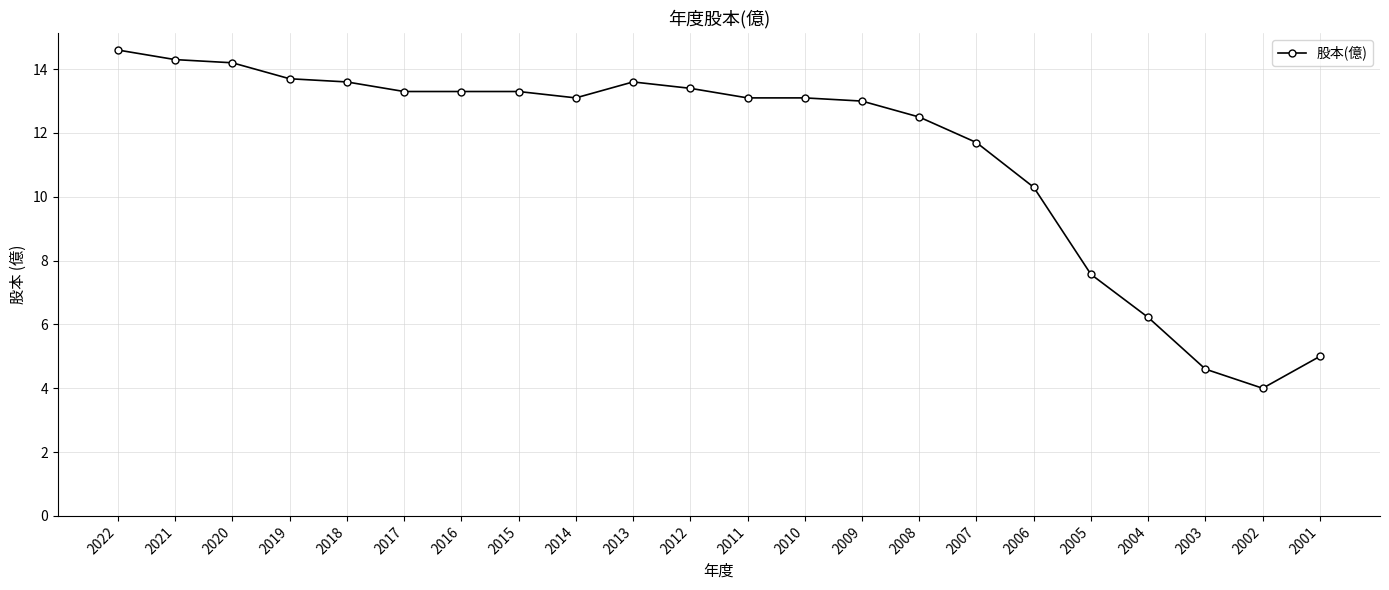

Between 2004 and 2001, which is larger?

2004